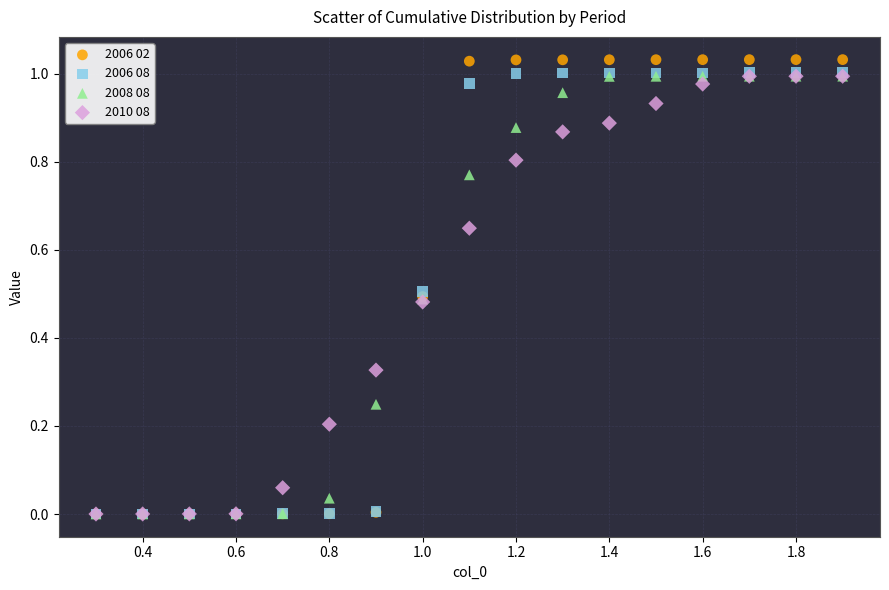

Which series contains the highest Y value?

2006 02